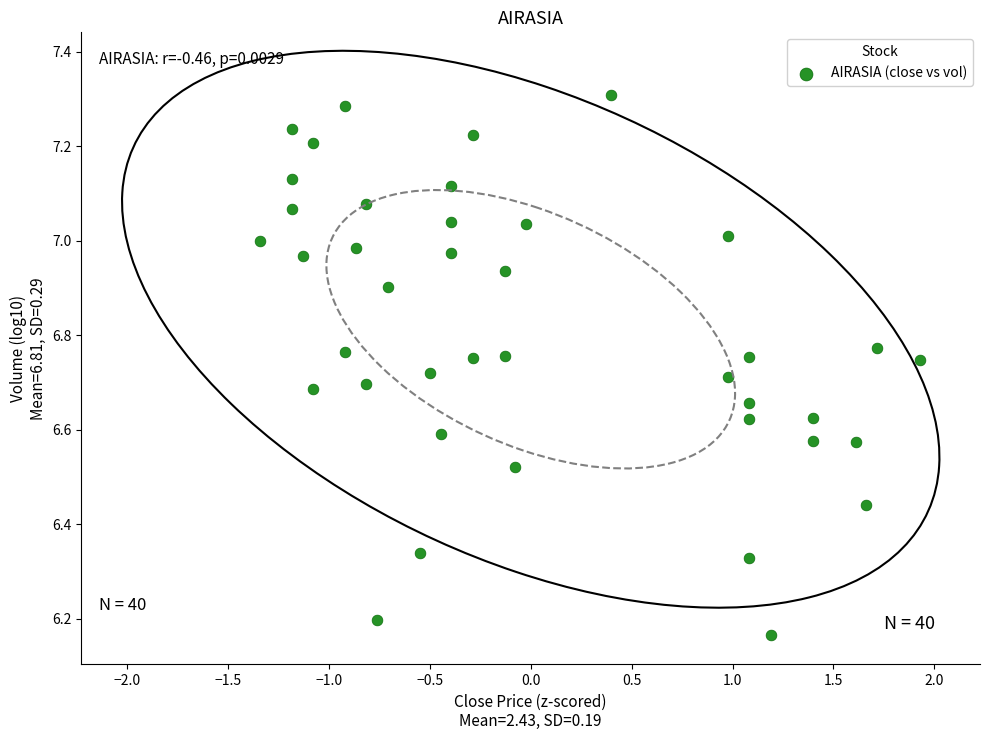

What is the range of Y values (max minus min)?

1.1